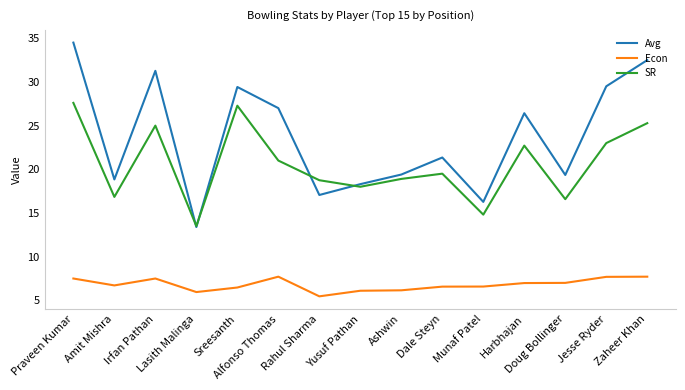

In Econ, how many points are higher than both neighbors (excluding endpoints)?

2